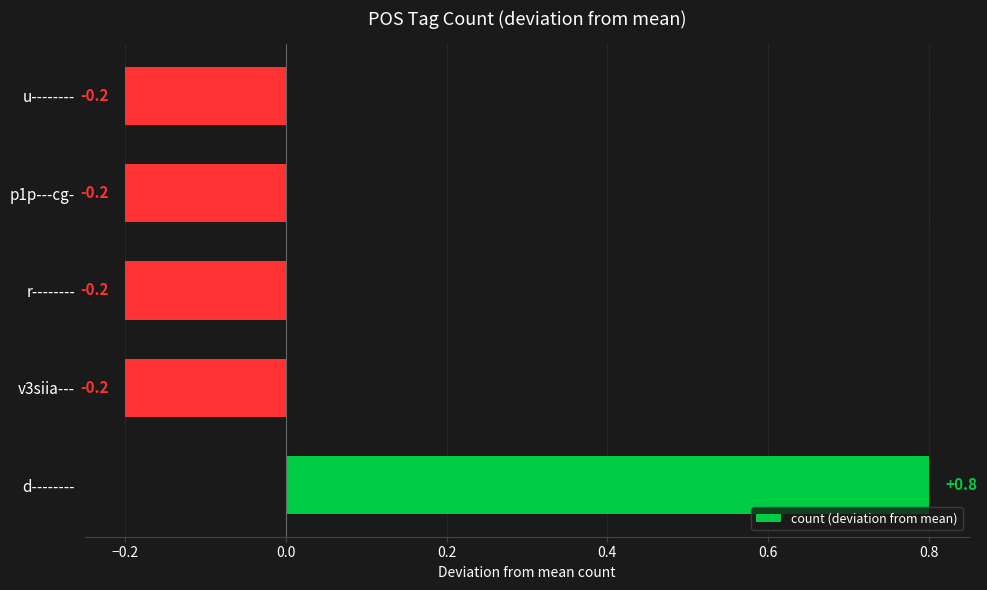

Which category has the highest value across all series?

d--------